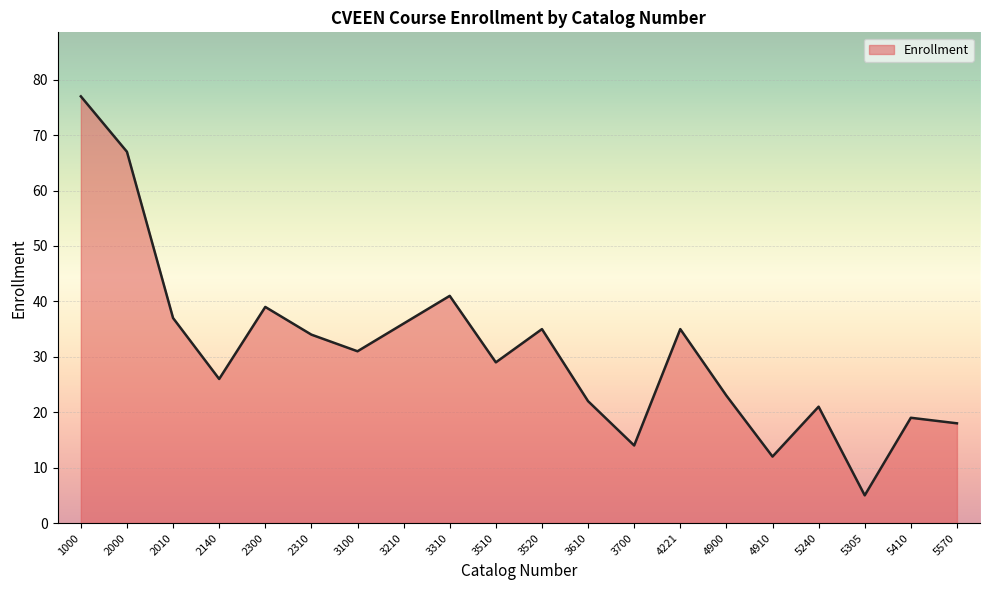

Does the chart display data point markers on the line(s)?

No